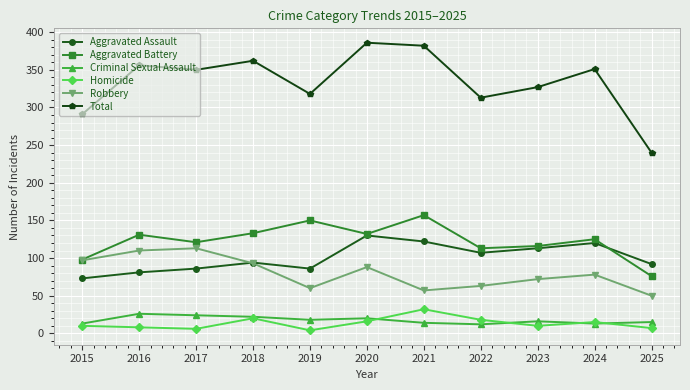

Which series has the widest spread of values?

Total